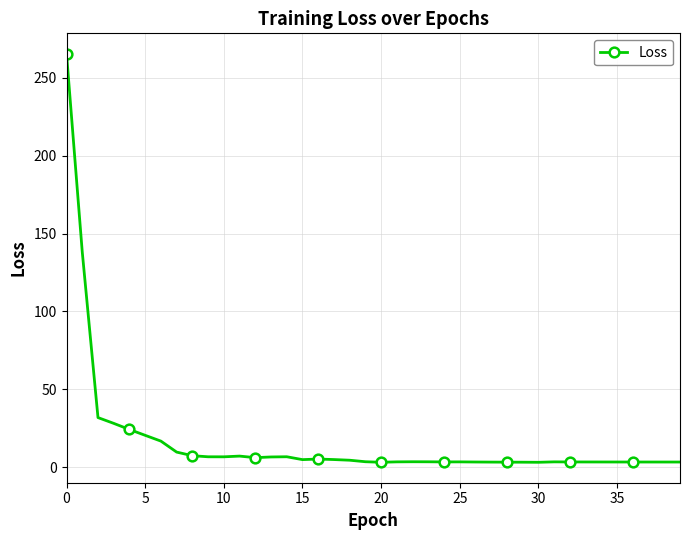

Is this an area chart (filled region under the line)?

No